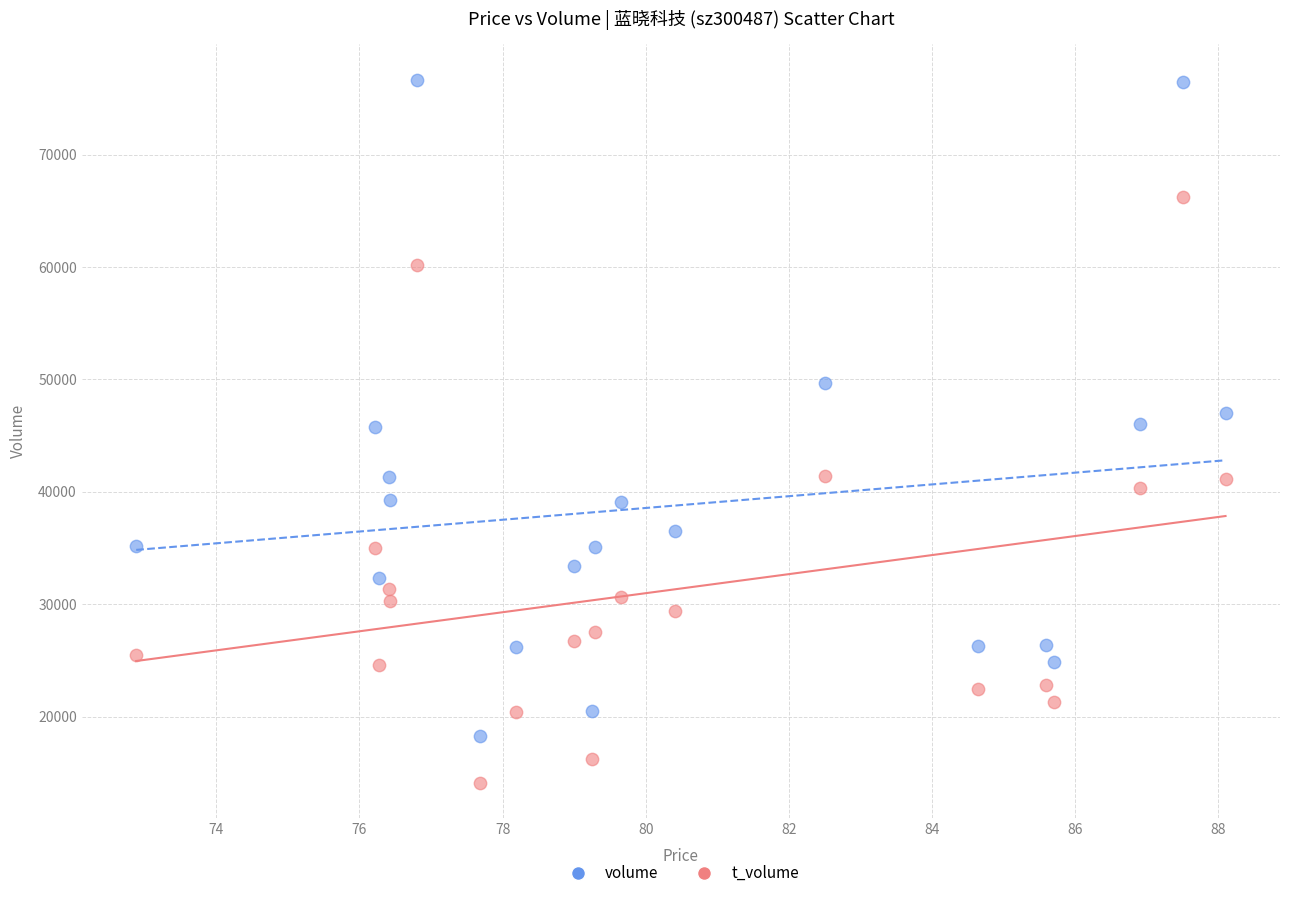

What are all the series names shown in the legend?

volume, t_volume